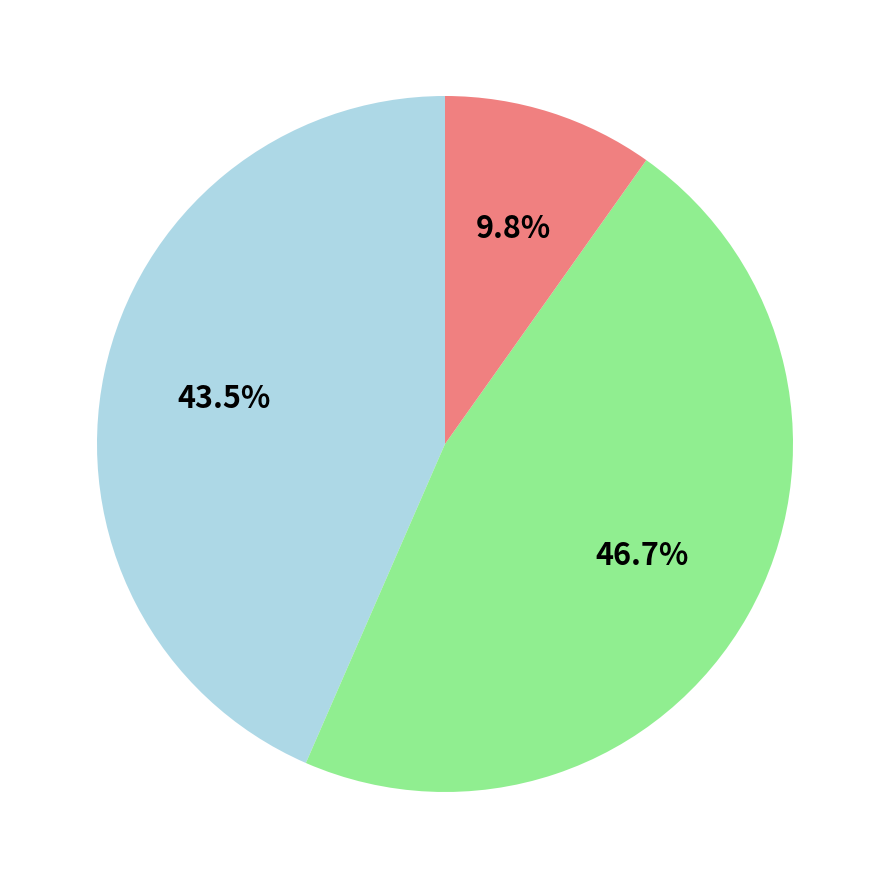

Is there any slice that represents more than half of the pie?

No